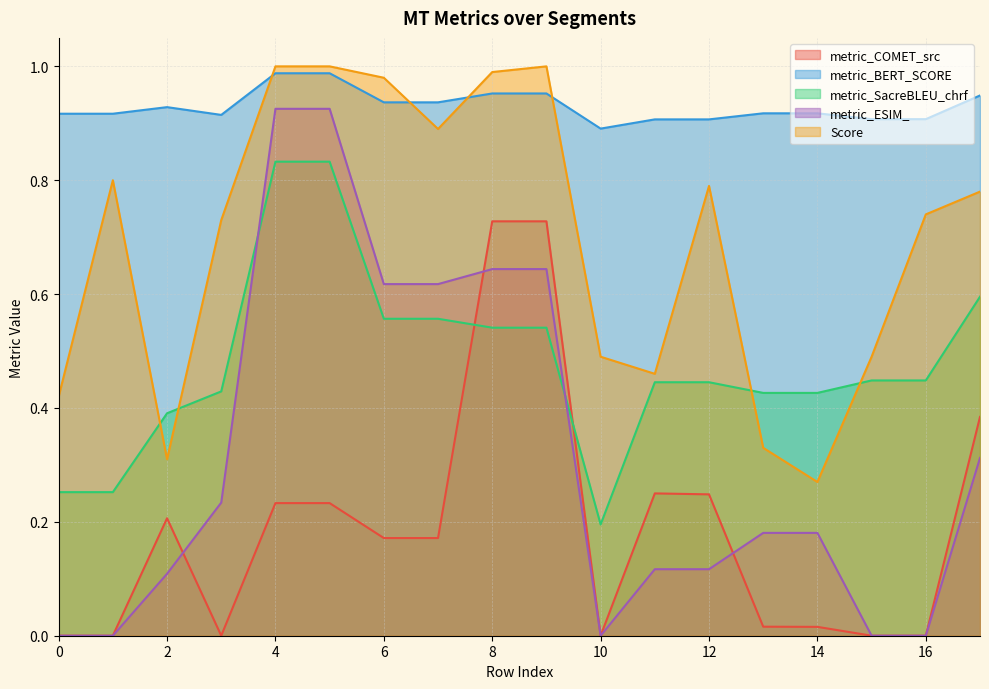

Is it true that metric_SacreBLEU_chrf equals 0.6 at 6?

True